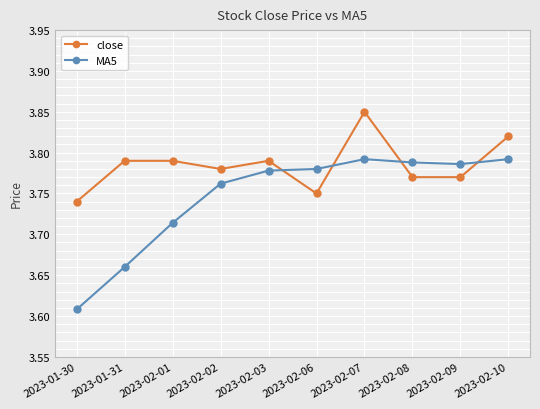

At which label is MA5 closest to 3?

2023-01-30